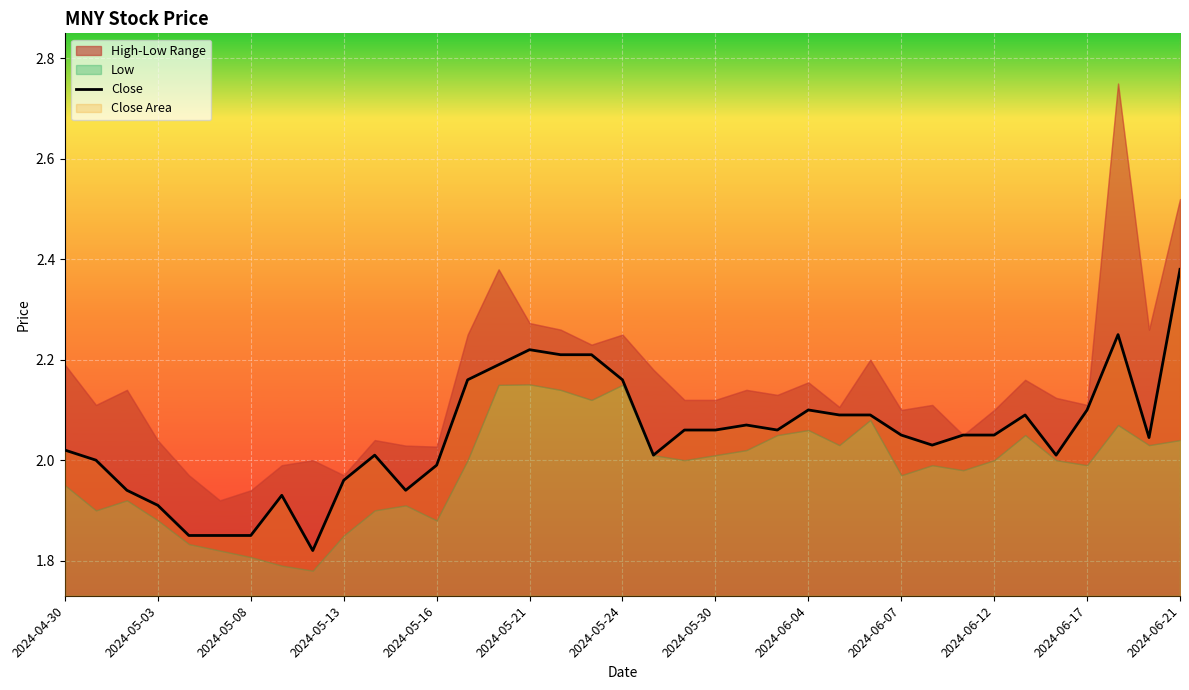

Reading left to right, list all the values displayed in this chart.

2.0	2.0	1.9	1.9	1.9	1.9	1.9	1.9	1.8	2.0	2.0	1.9	2.0	2.2	2.2	2.2	2.2	2.2	2.2	2.0	2.1	2.1	2.1	2.1	2.1	2.1	2.1	2.0	2.0	2.0	2.0	2.1	2.0	2.1	2.2	2.0	2.4